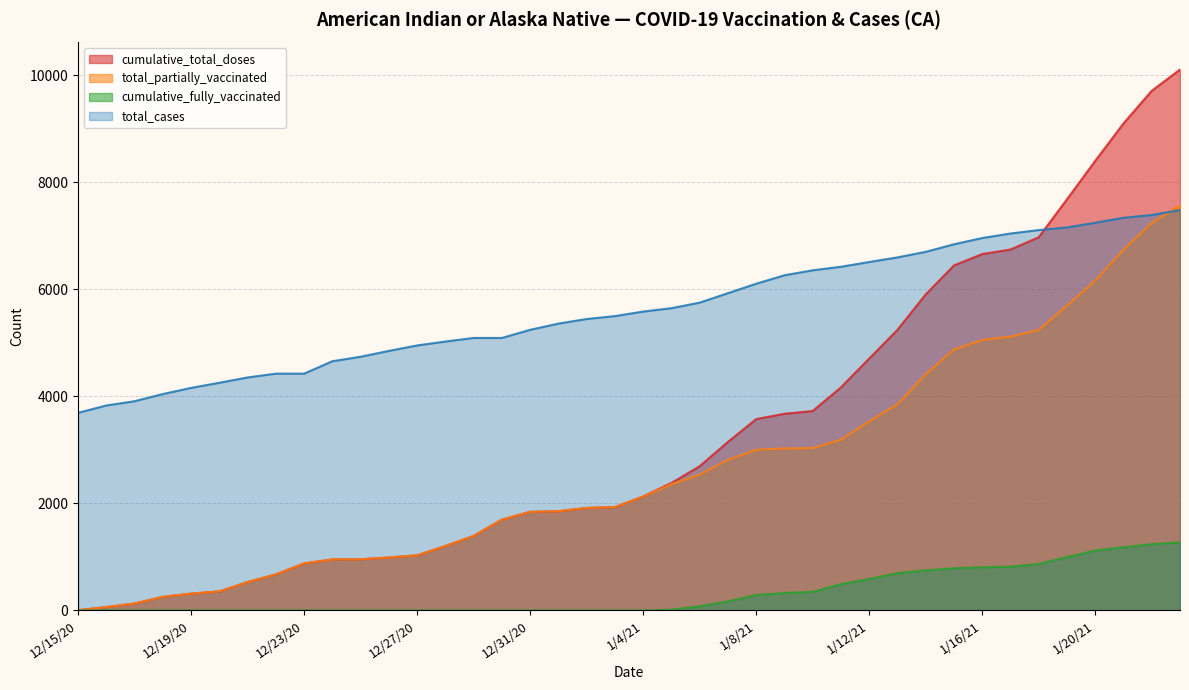

Is it true that total_partially_vaccinated equals 1083 at 1/6/21?

False